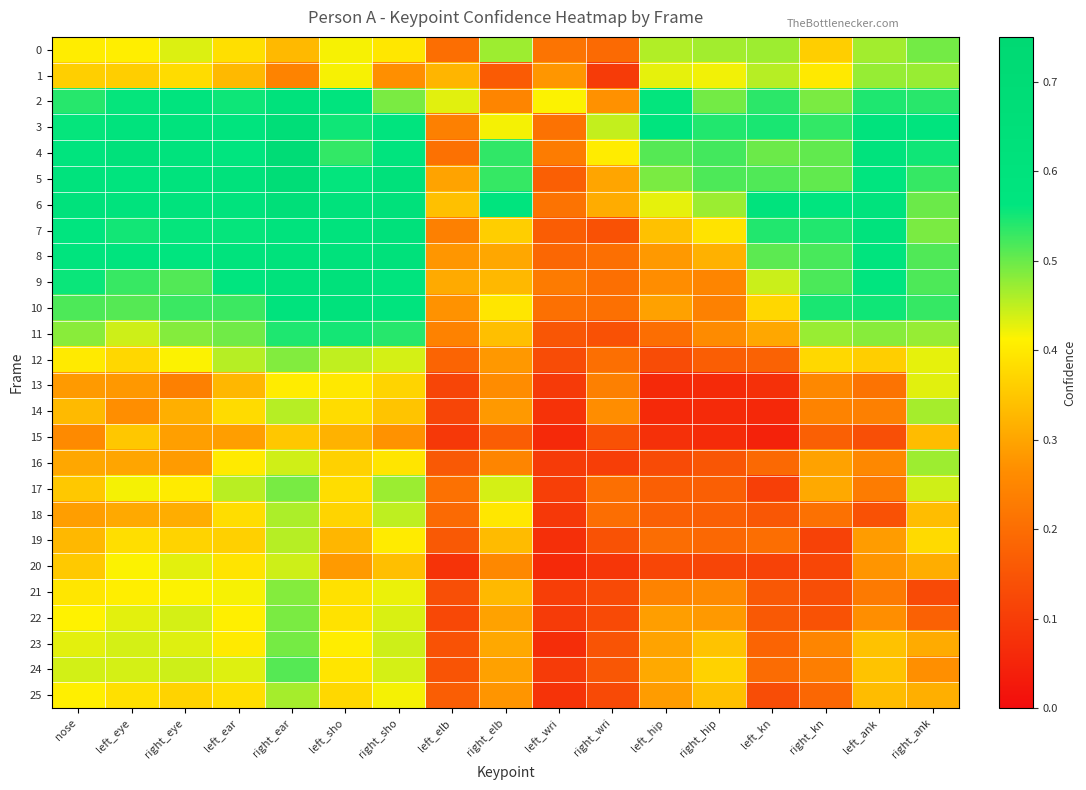

At right_elb, list the series in order from largest to smallest.

6, 4, 5, 0, 17, 3, 18, 10, 7, 11, 19, 21, 9, 23, 8, 22, 24, 14, 12, 25, 13, 20, 2, 16, 15, 1